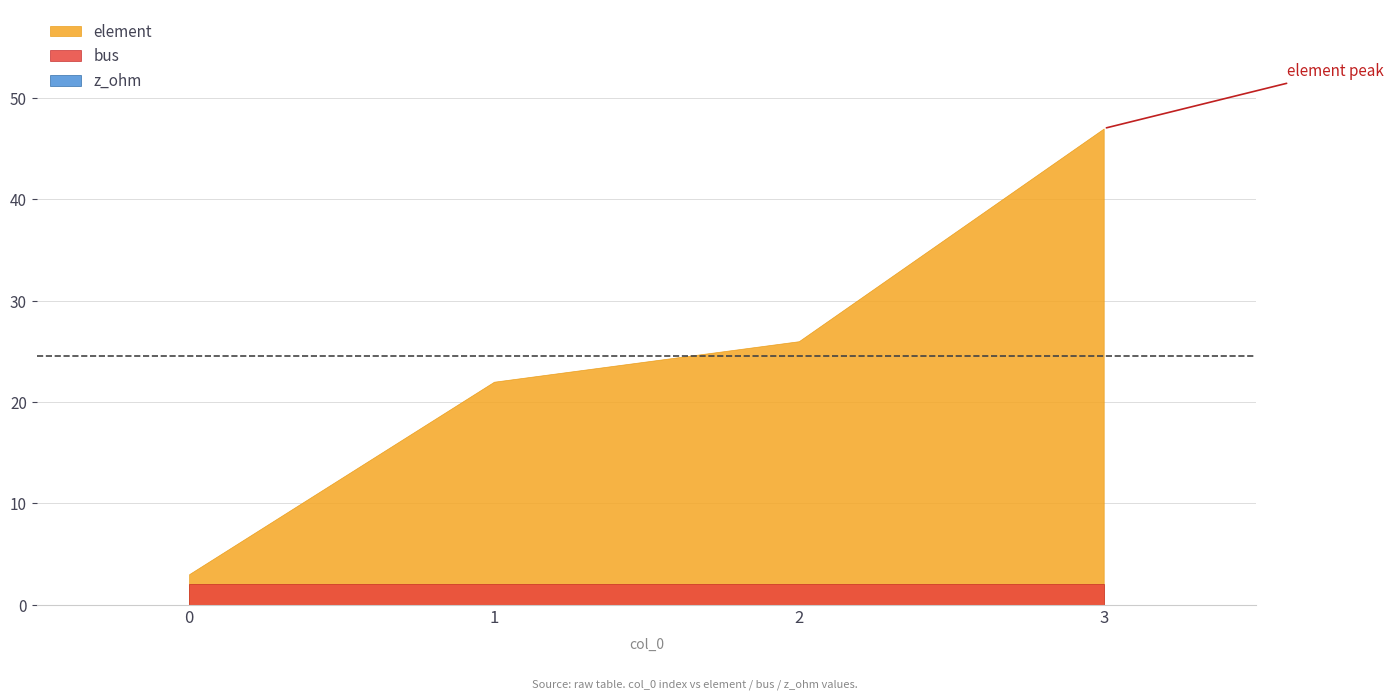

How many distinct data groups are displayed?

3